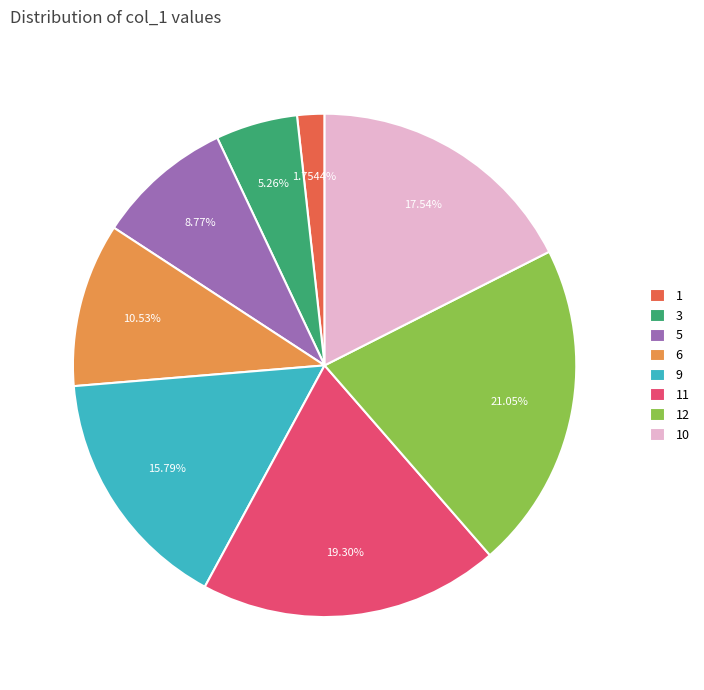

What is the total percentage of 1 and 5?

10.5%